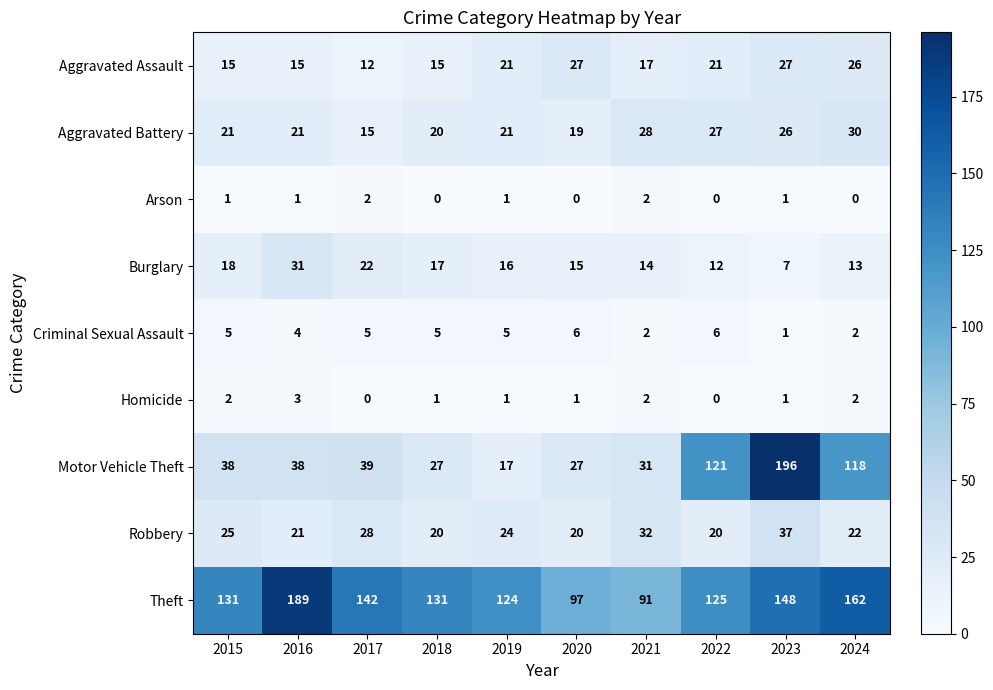

Which series has the largest total across all categories?

Theft